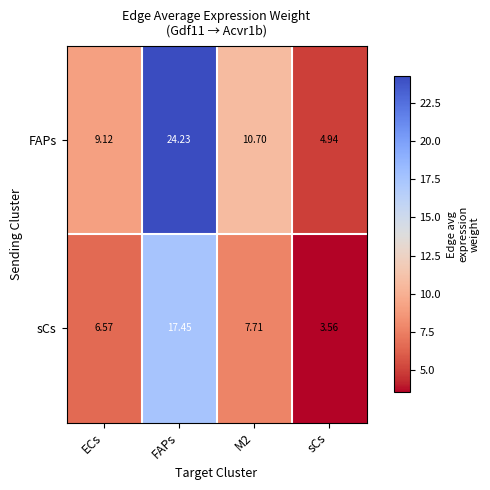

Count the number of categories in the chart.

4